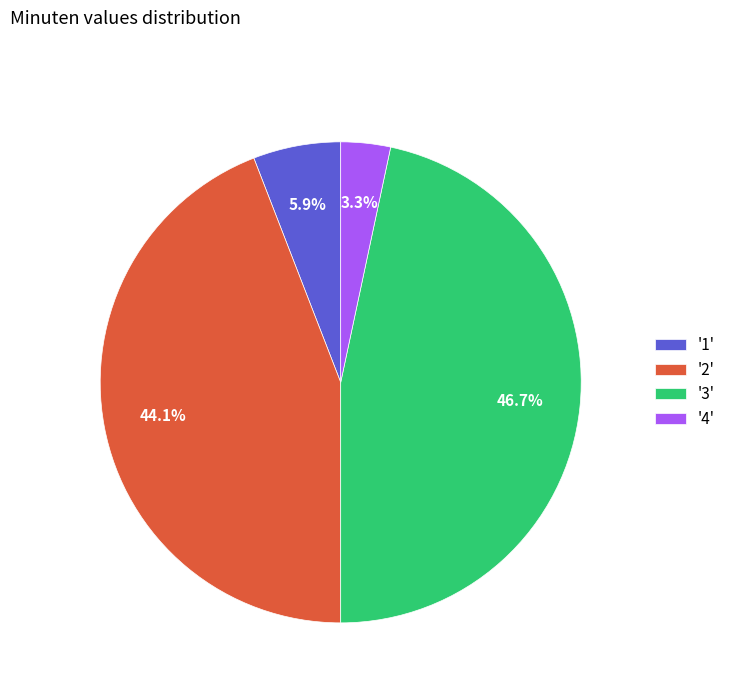

How much of the chart is everything except '2'?

55.9%